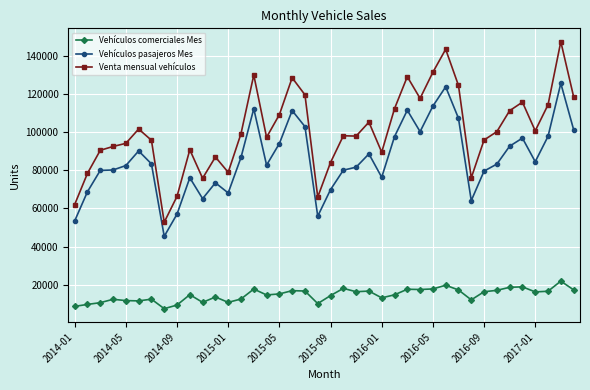

What is the value of the Venta mensual vehículos point at the 38th from the left?

114344